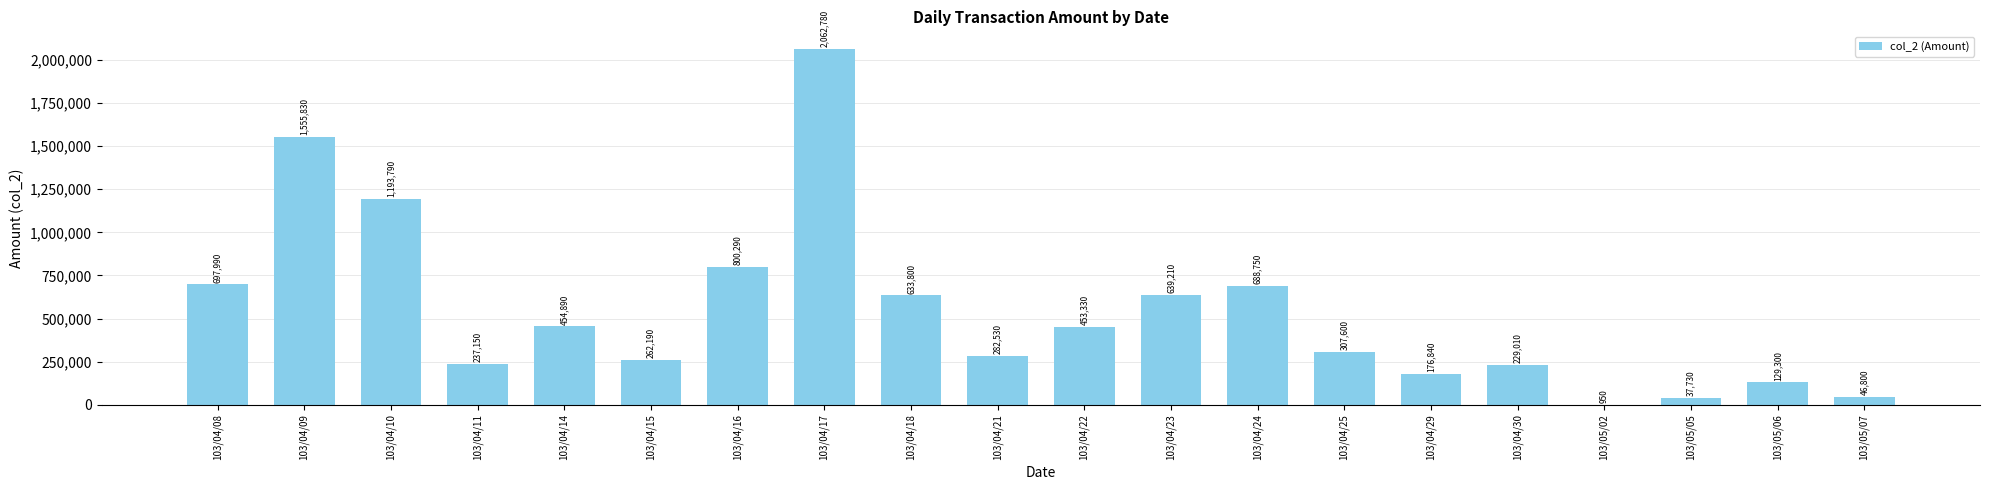

What is the change in value from 103/04/18 to 103/04/23?

+5410